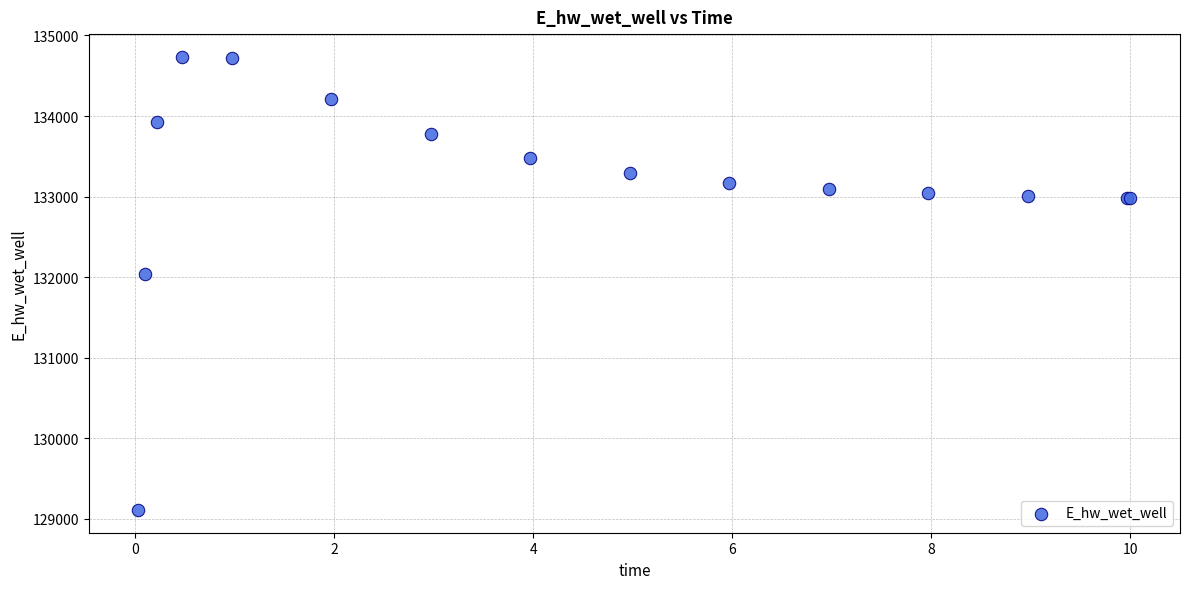

What Y value in the scatter plot is closest to 131922?

132045.0